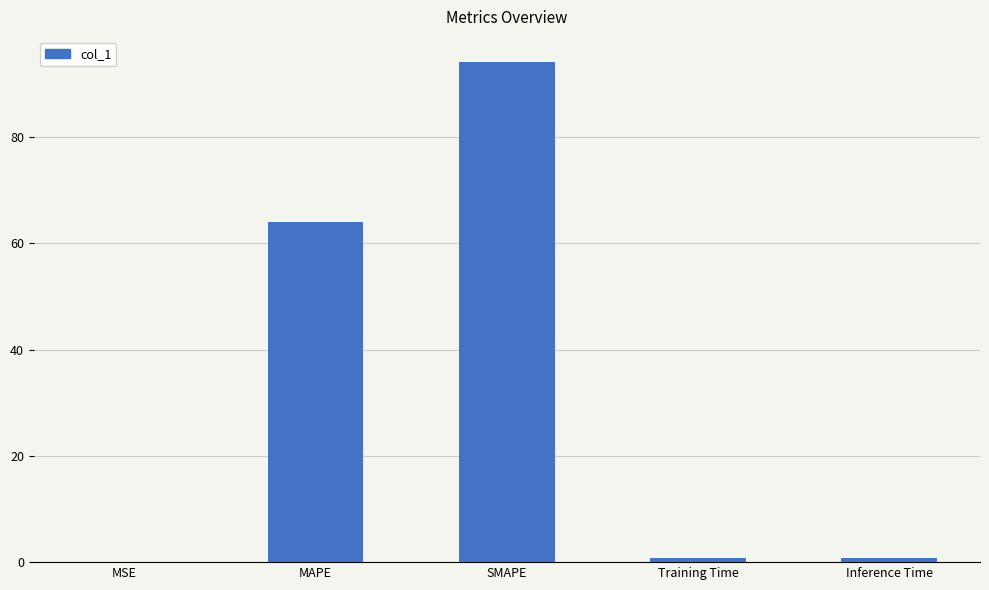

True or false: the data shows 0.0 at MSE.

True